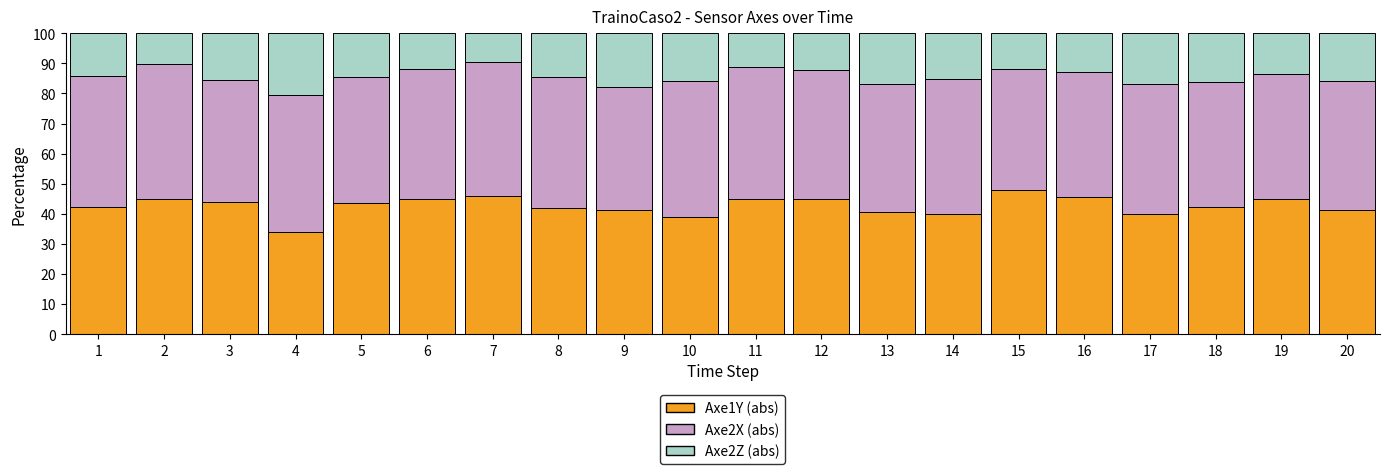

What is the total value across all series at 18?

100.0